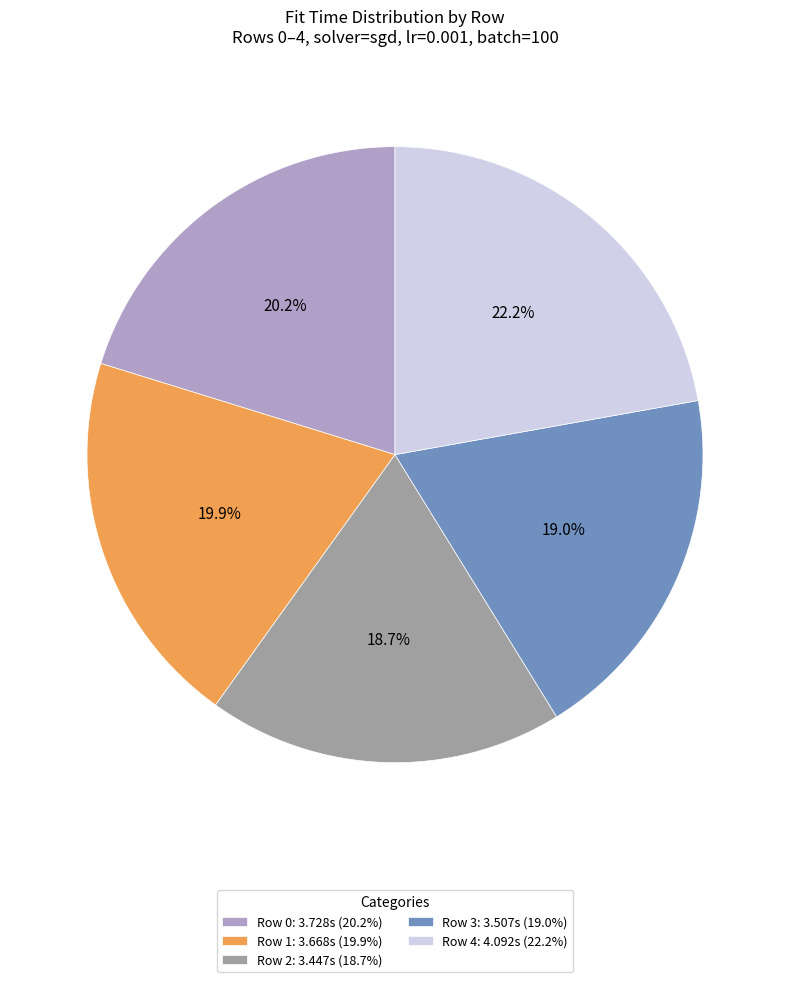

What percentage is NOT represented by Row 3?

81.0%